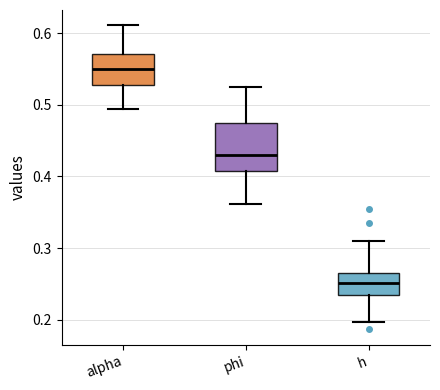

Where does the lower whisker of the box for phi end on the y-axis? The values are not printed on the chart, so give them approximately, as read against the axis.

0.36